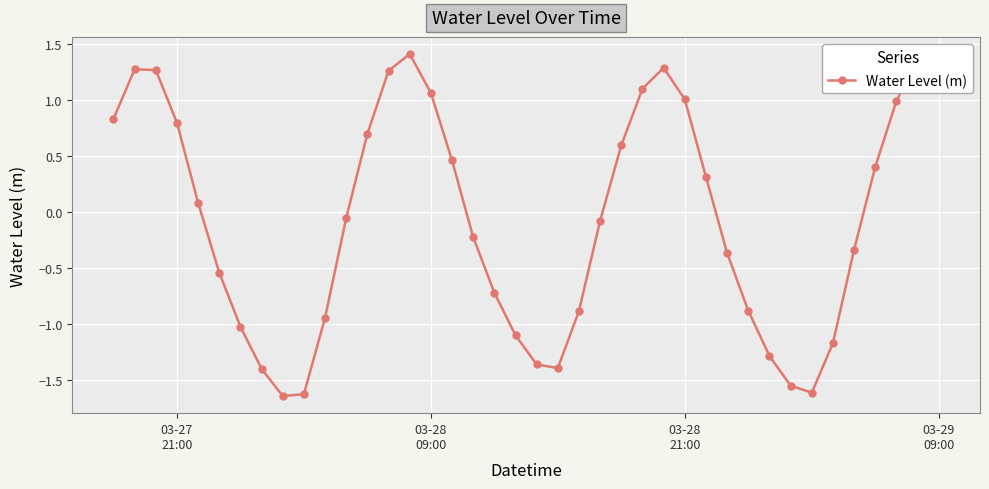

How many points are higher than both their immediate neighbors (excluding endpoints)?

4